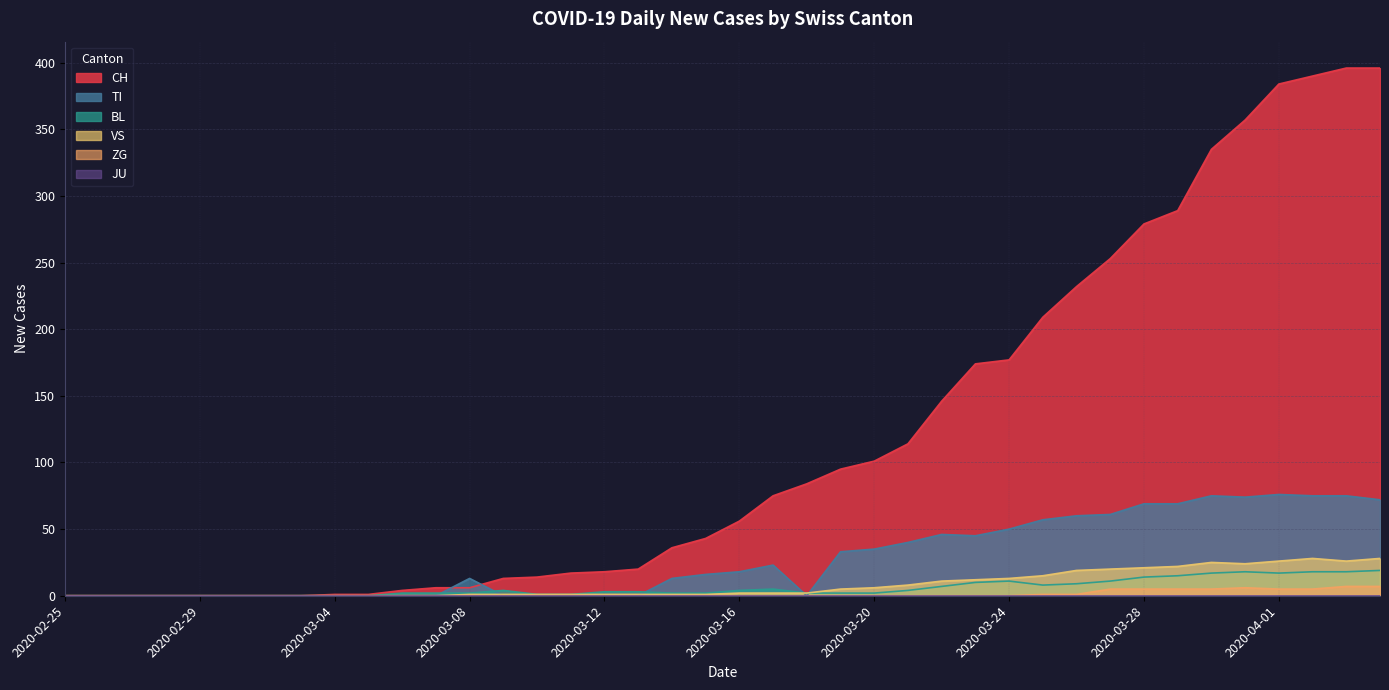

What is the greatest value displayed?

396